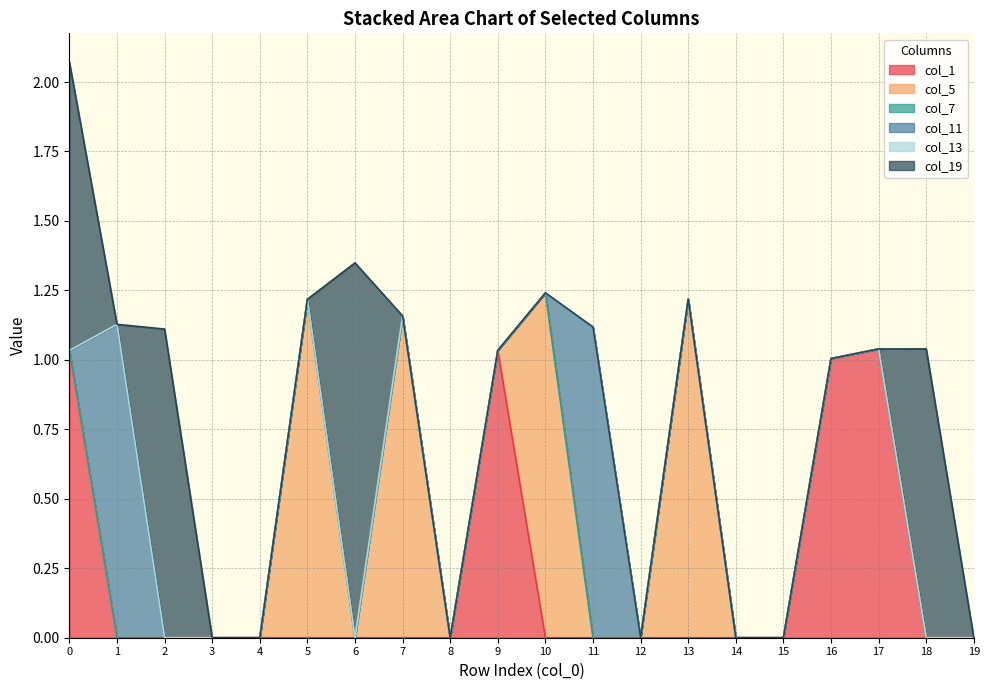

The col_19 series shows 0.0 at 17. True or false?

True